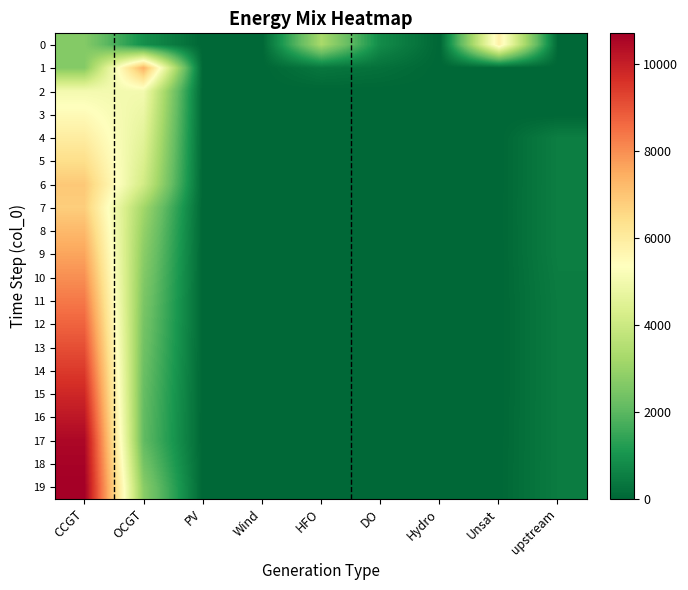

Which series has the widest spread of values?

19